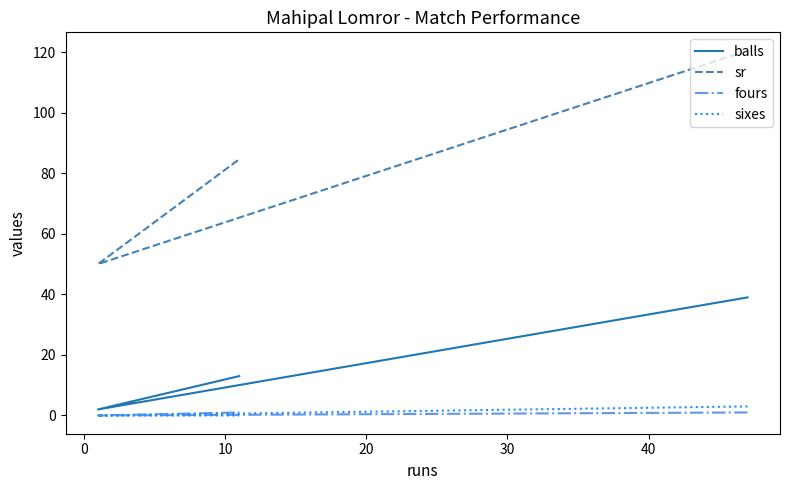

What is the sum of all balls values?

54.0